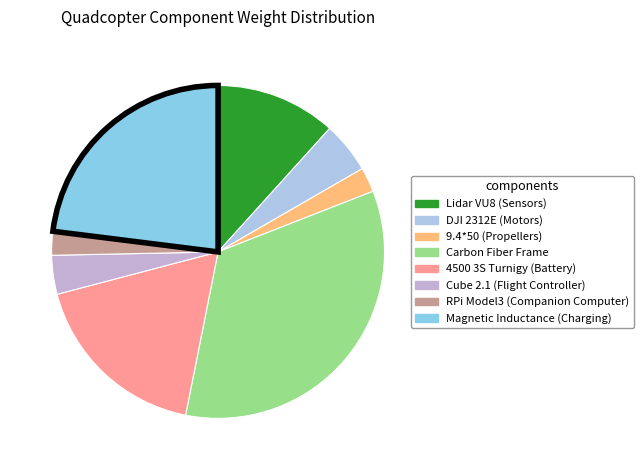

What is the smallest slice in the pie chart?

RPi Model3 (Companion Computer)